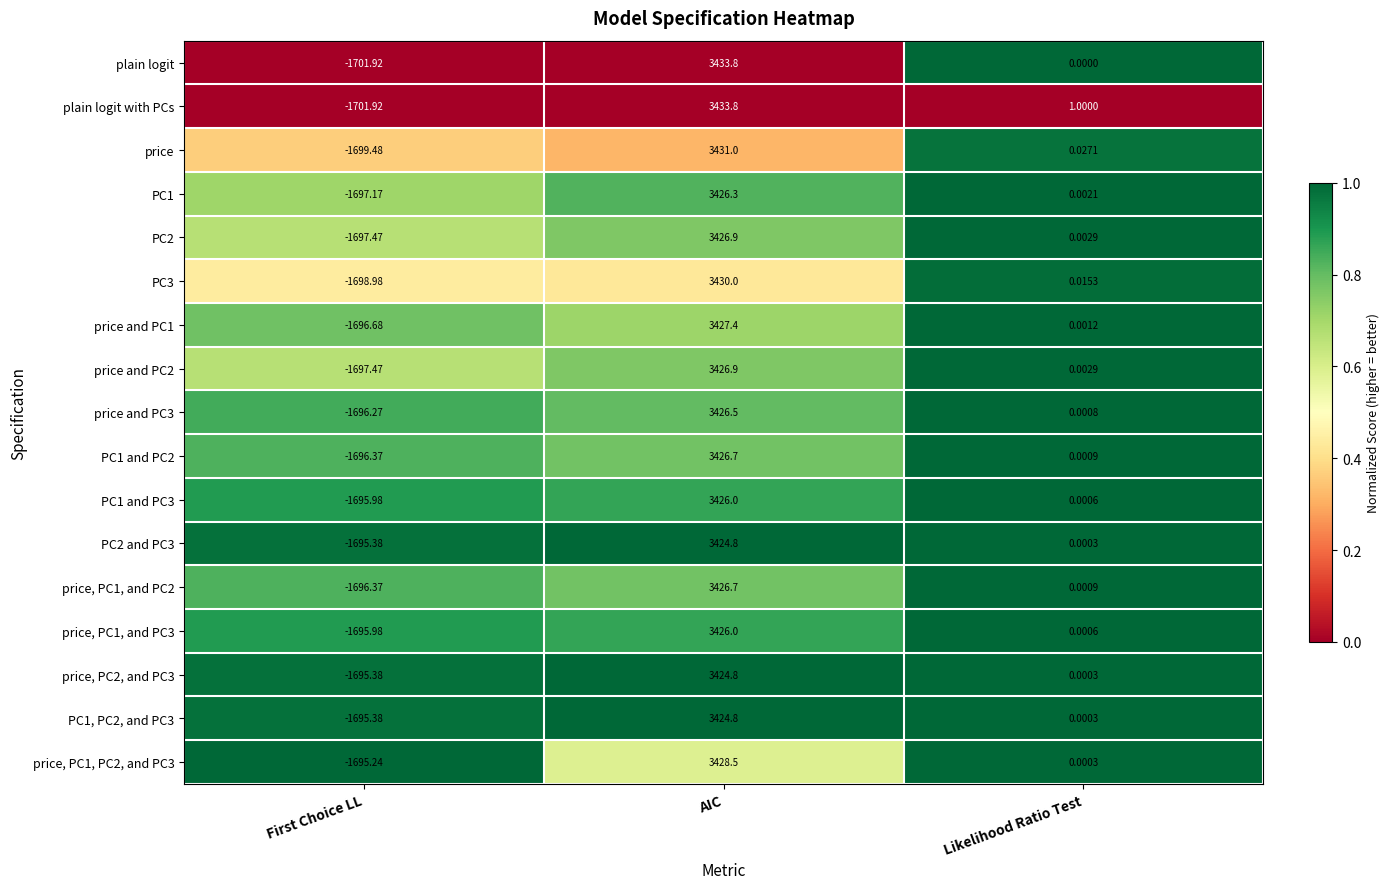

Where does the price and PC3 series first go above 0?

AIC